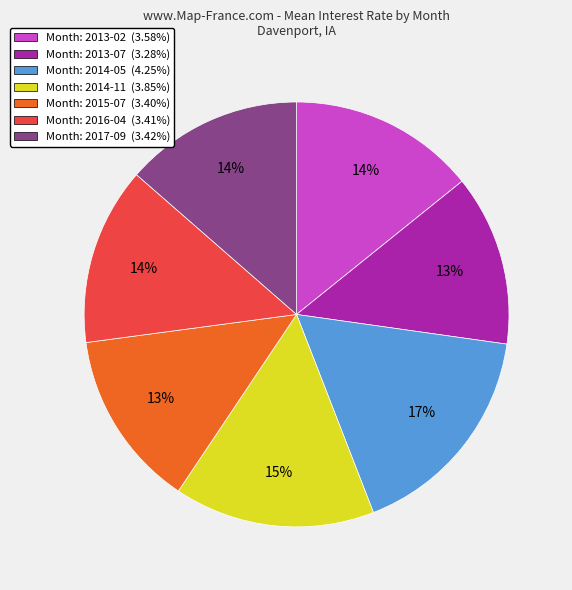

To the nearest percent, what portion does Month: 2015-07 (3.40%) represent?

13%